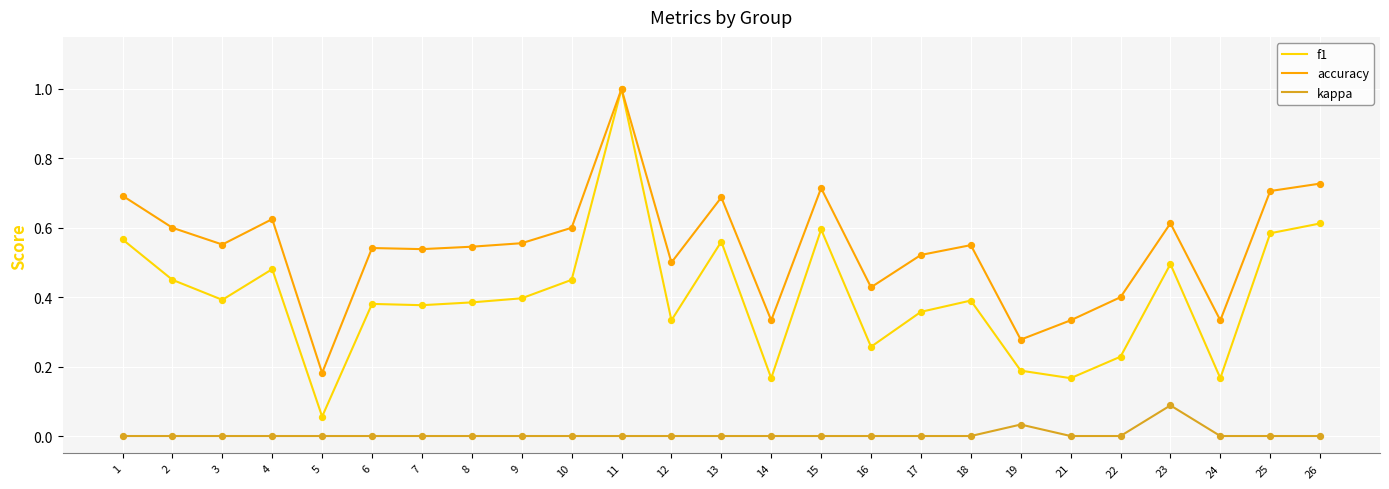

Which series has the largest range (max minus min)?

f1